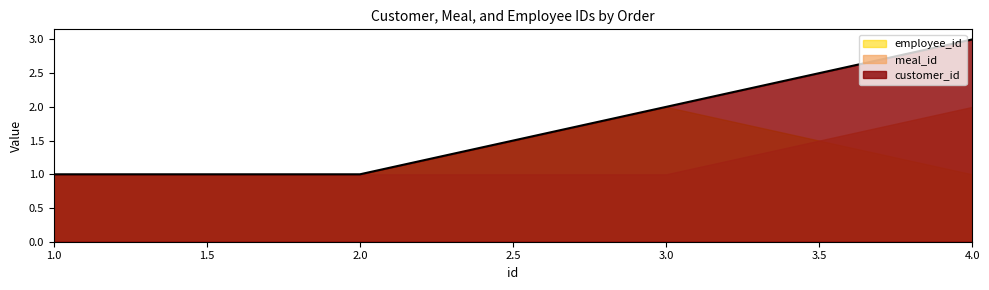

Reading left to right, transcribe all the data shown in this chart.

customer_id: 1	1	2	3
meal_id: 1	1	1	2
employee_id: 1	1	2	1